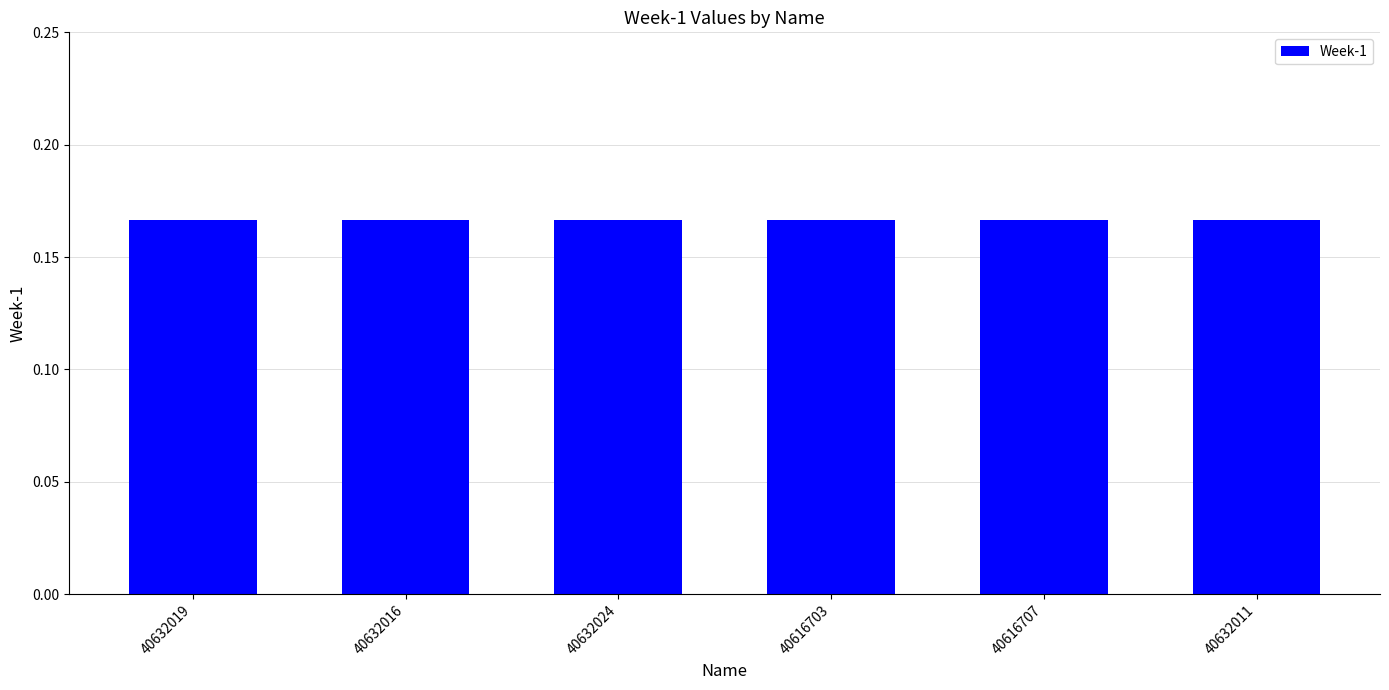

What position from the right is 40616703?

3